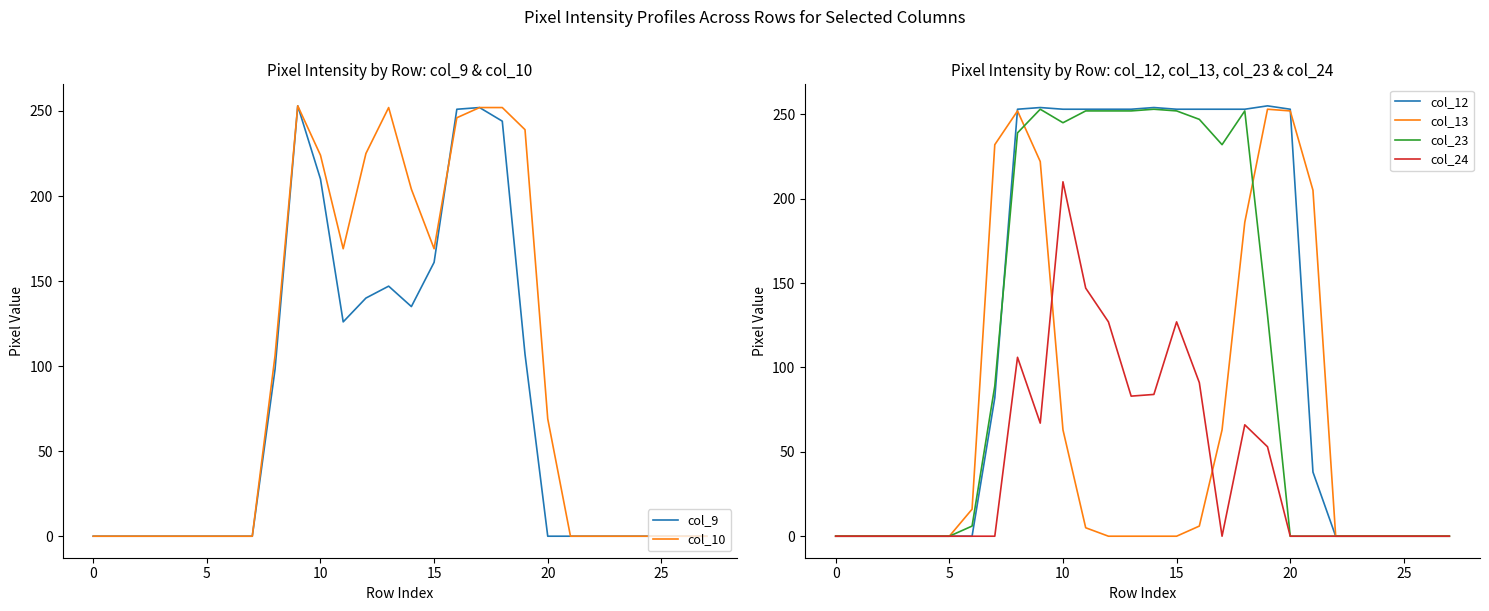

The col_10 series shows 83 at 24. True or false?

False